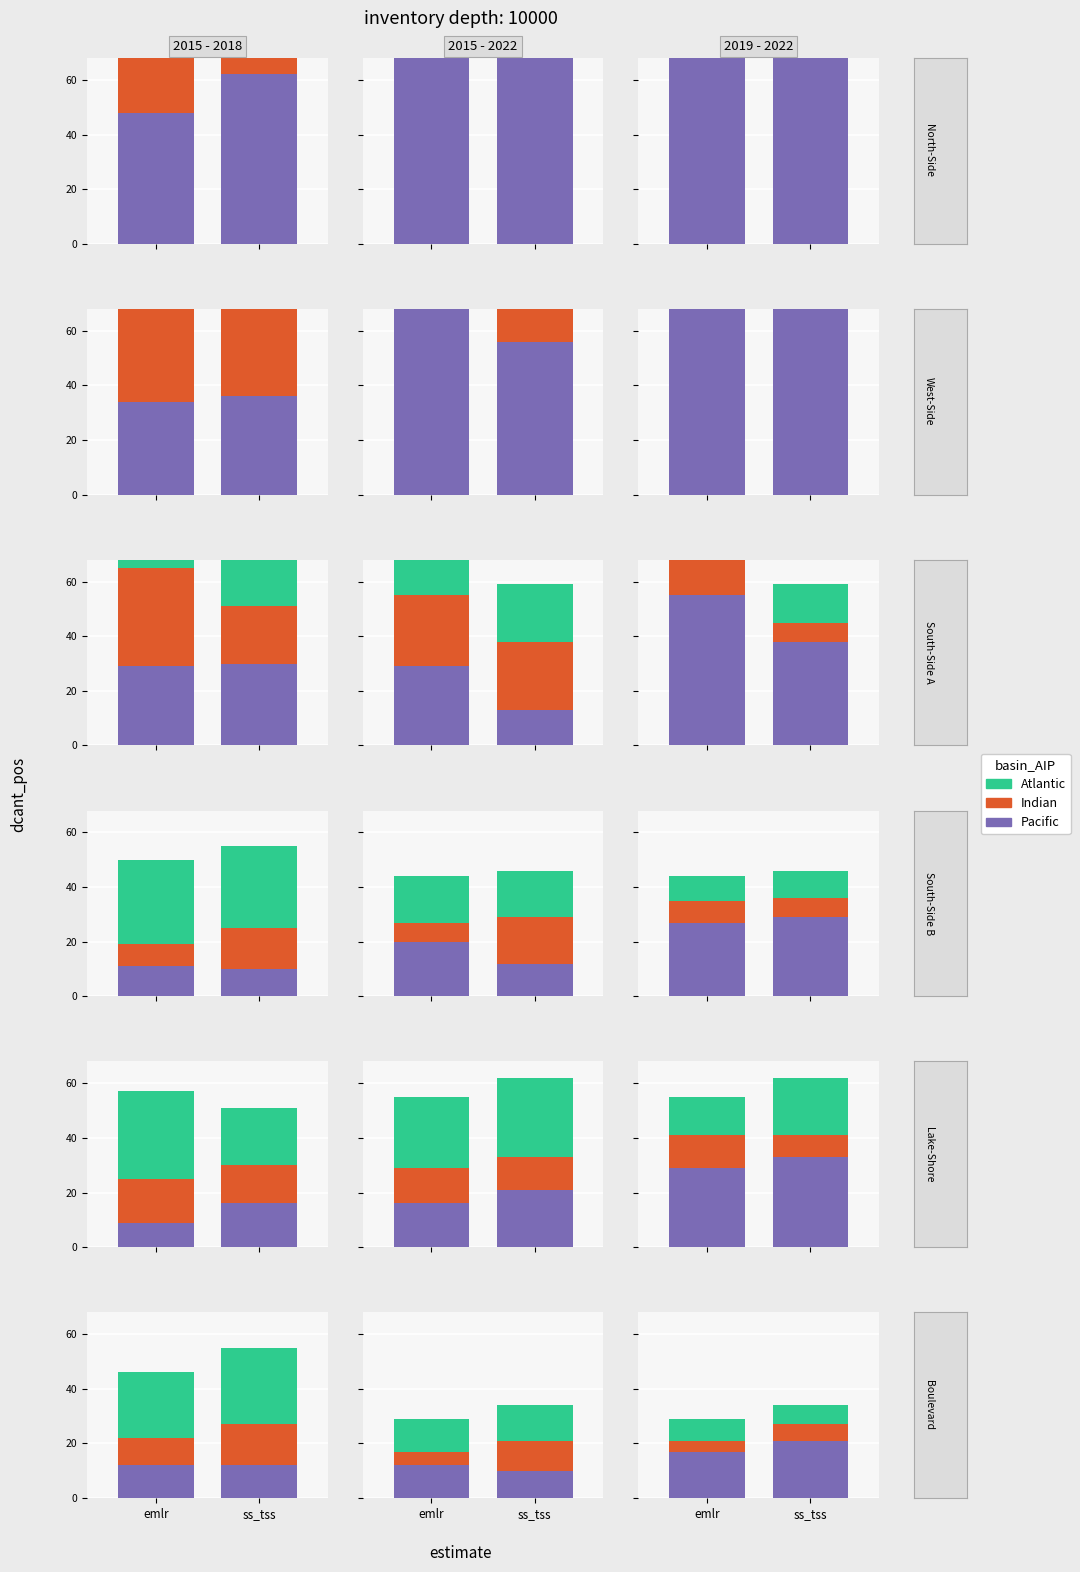

List the series in order of their overall mean, highest first.

Pacific, Atlantic, Indian